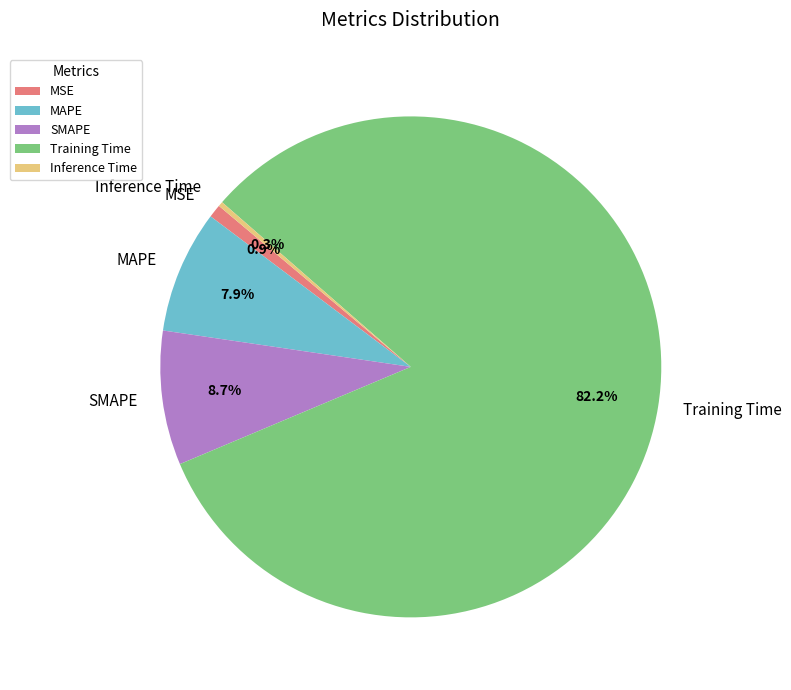

Rank the categories by value from lowest to highest.

Inference Time, MSE, MAPE, SMAPE, Training Time